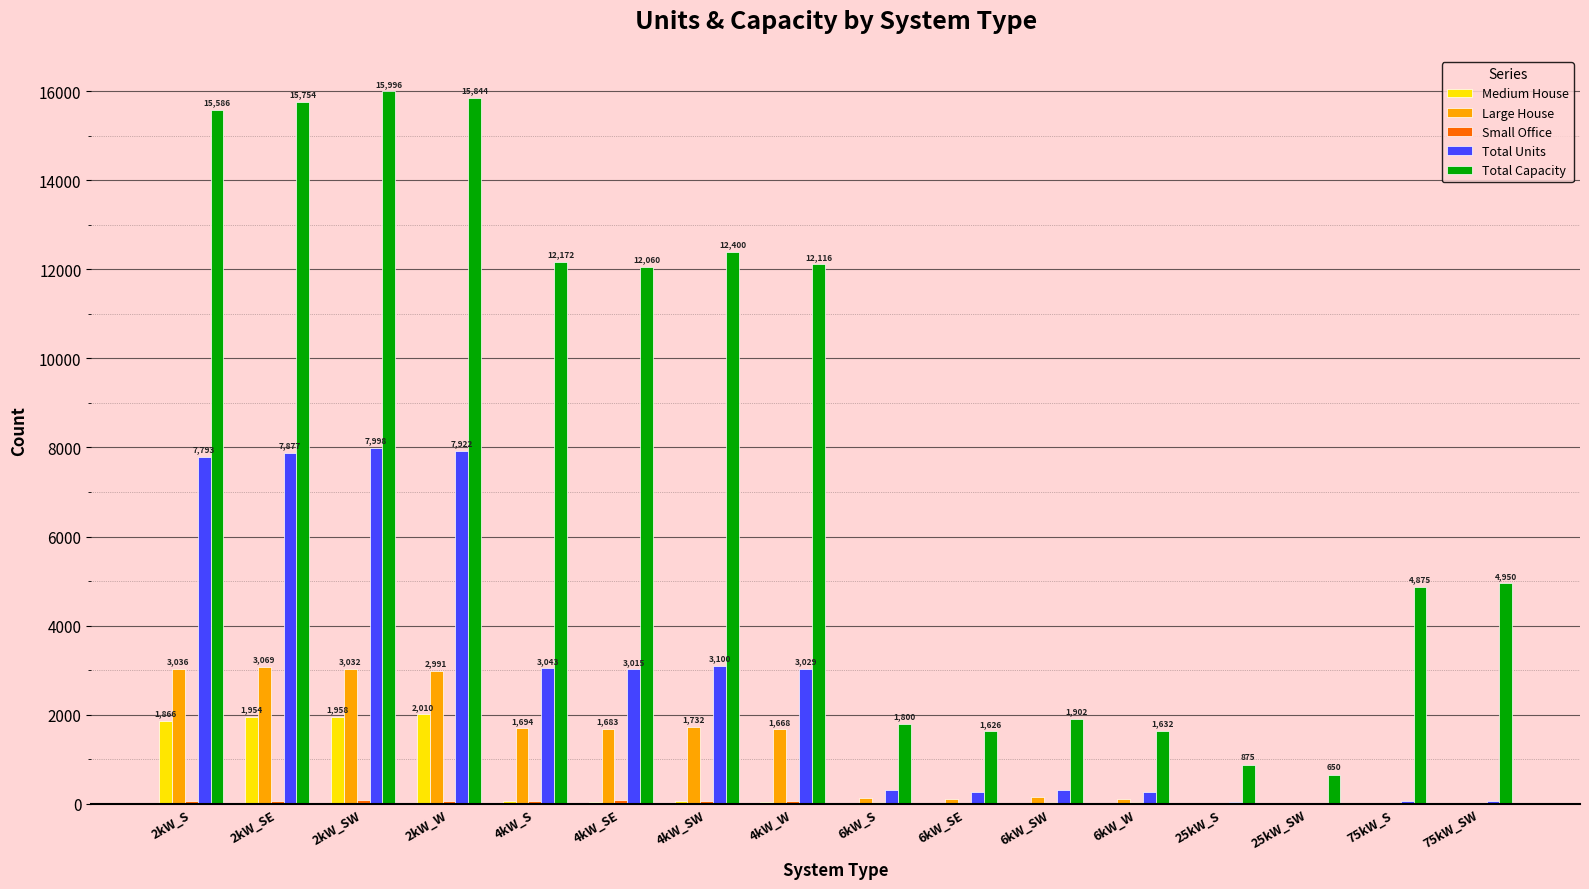

What is the average value of the Large House series?

1212